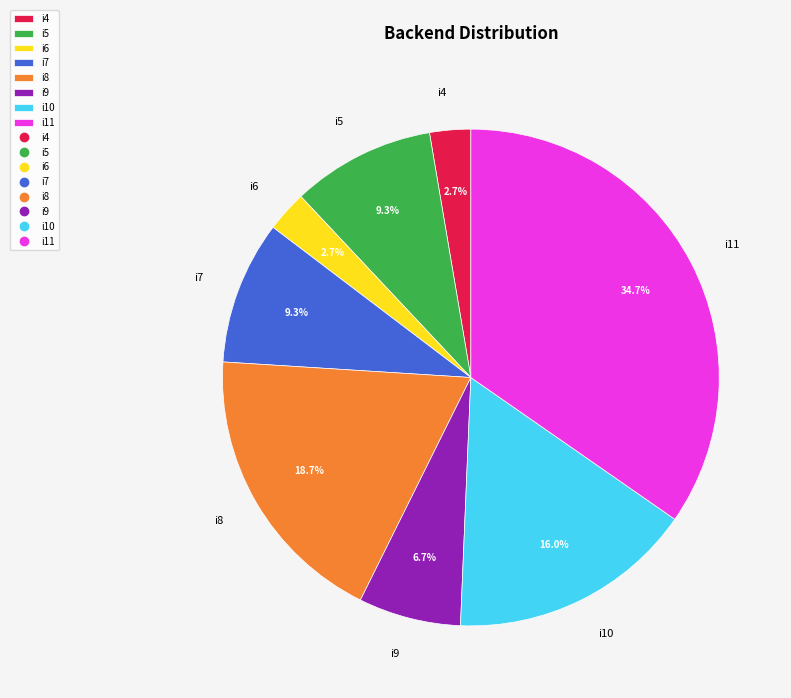

What is the largest slice in the pie chart?

i11